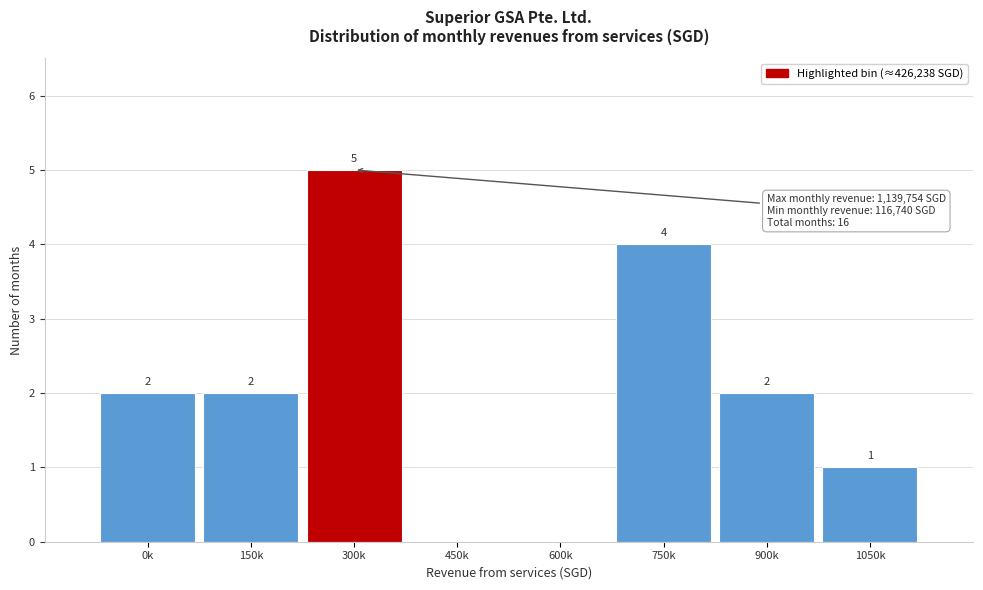

Between 150k and 750k, which is larger?

750k